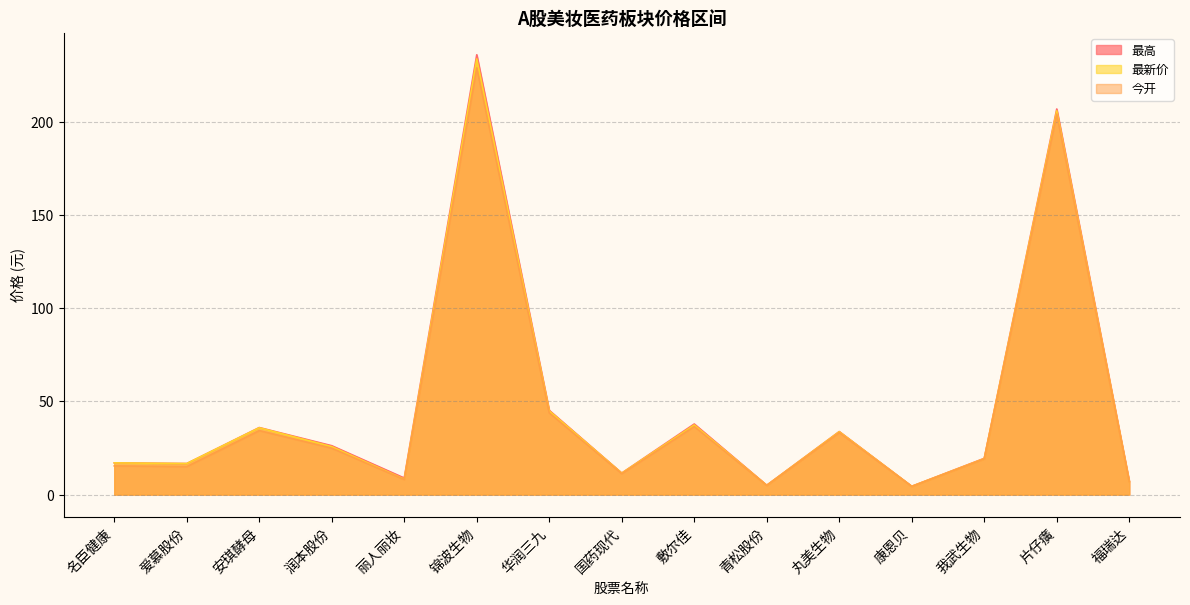

How many lines are shown in the chart?

3